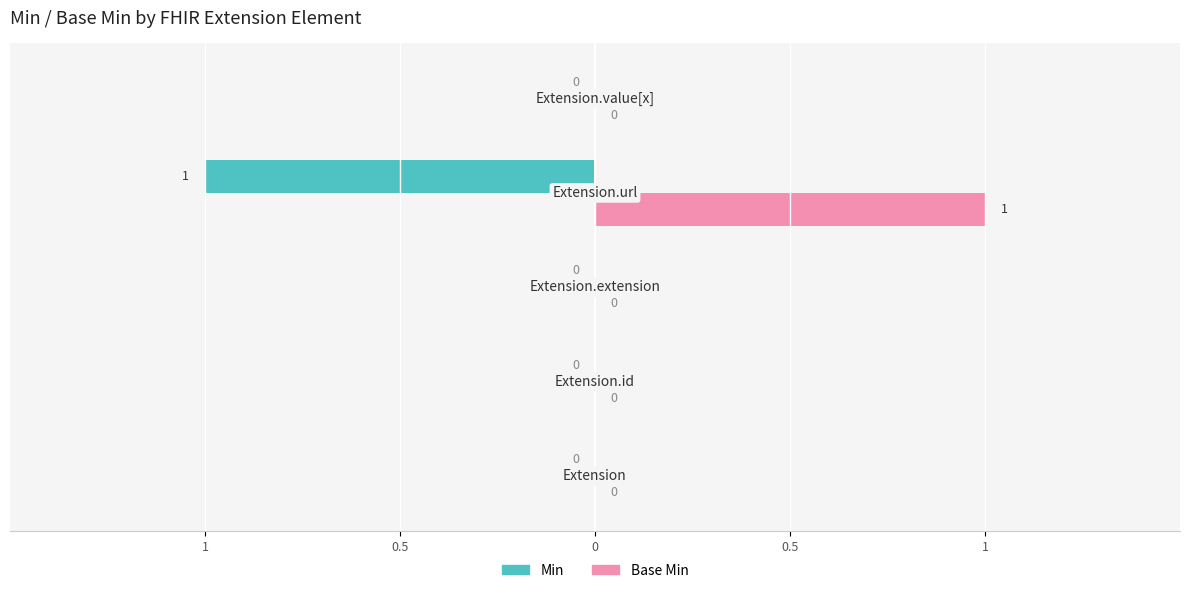

What are all the series names shown in the legend?

Min, Base Min